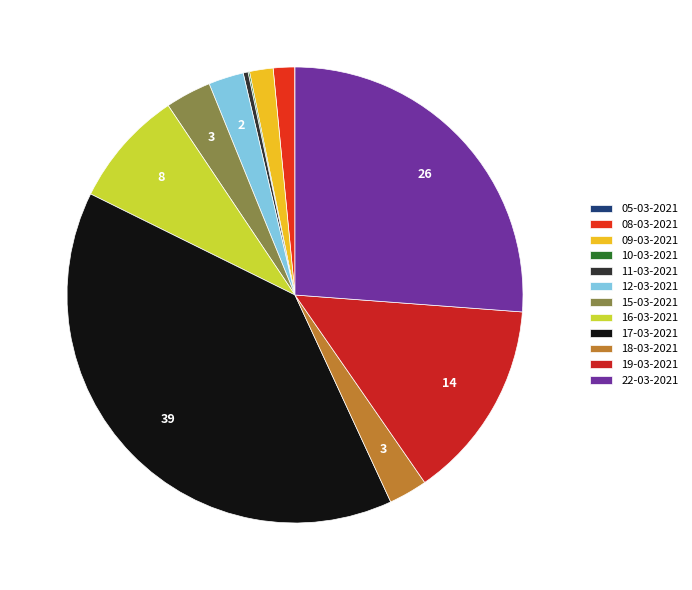

The 19-03-2021 slice represents 14% of the pie. True or false?

True